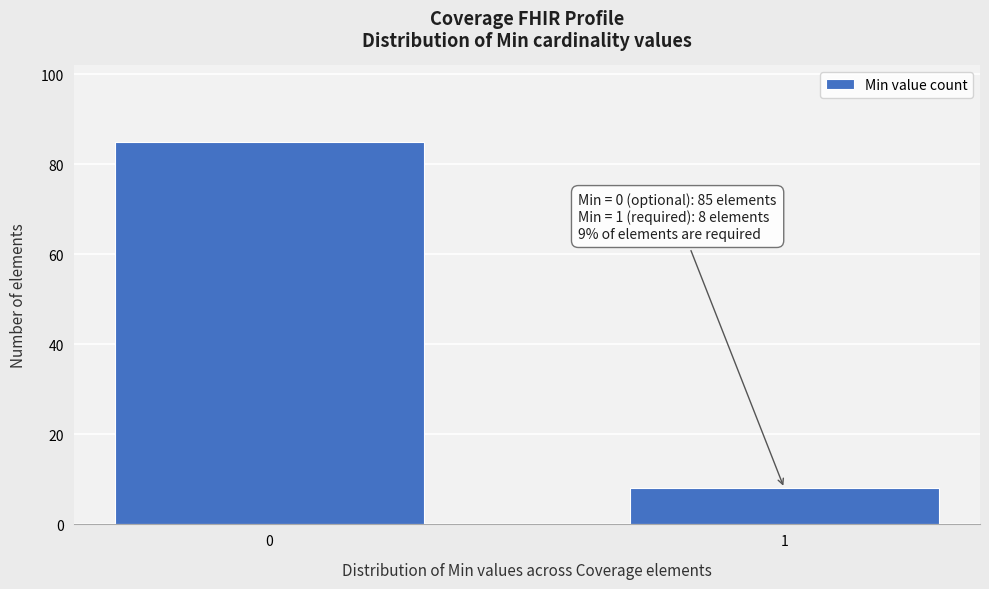

Reading left to right, what are all the values shown in this chart?

0=85	1=8